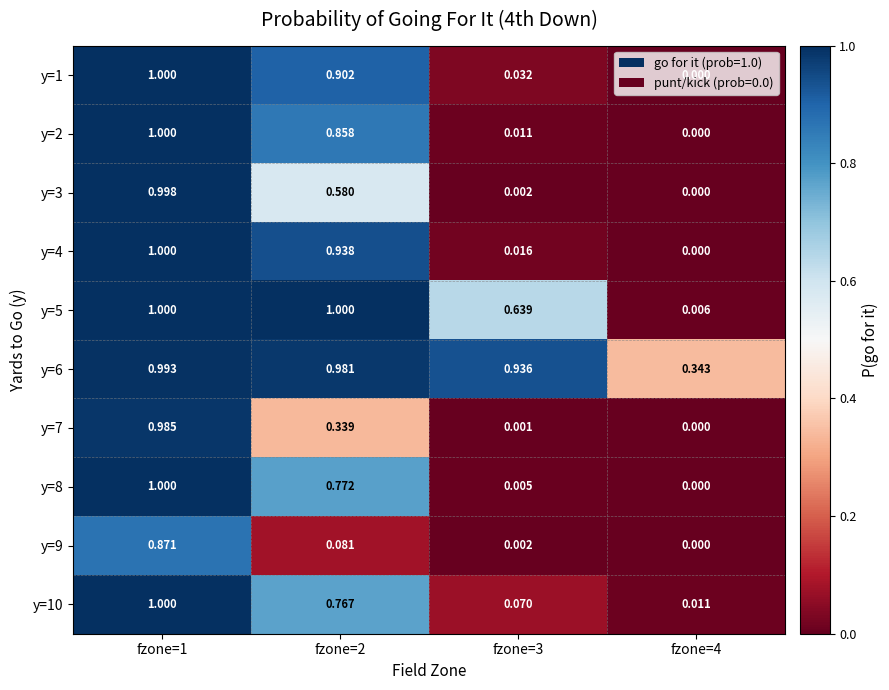

How many data points does each series have?

4